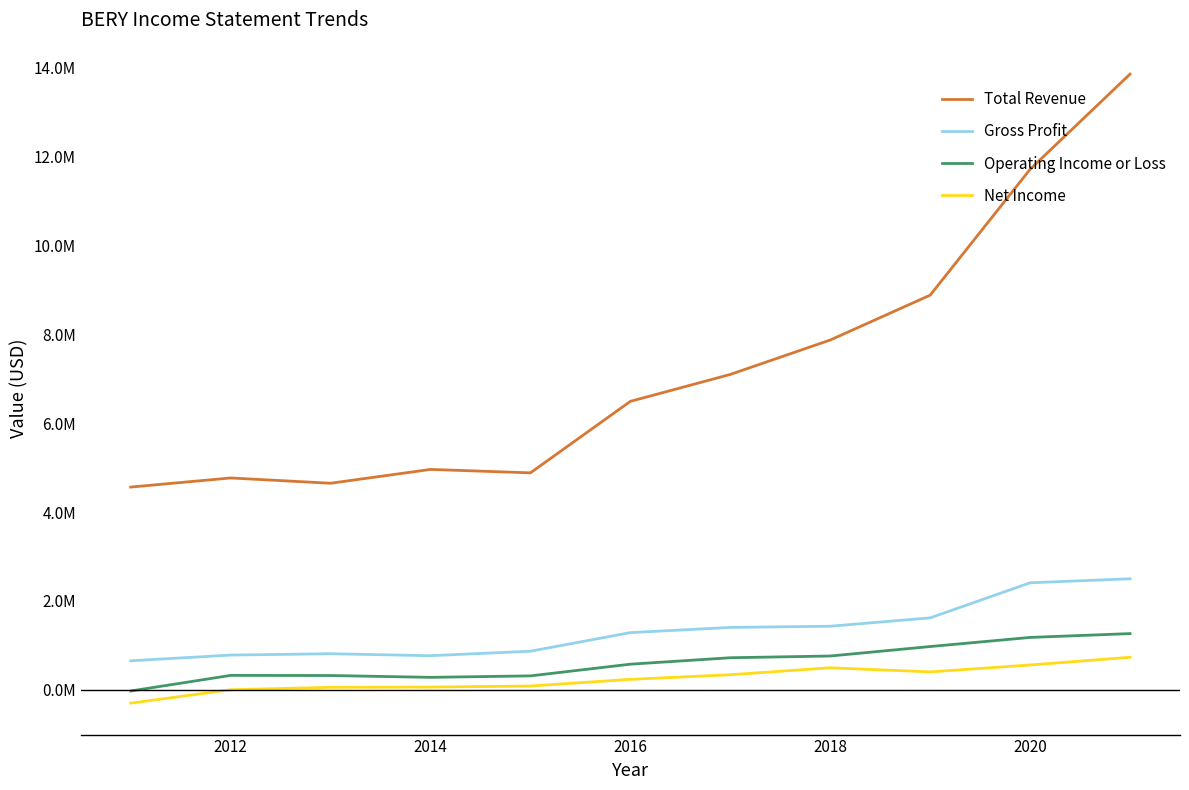

Does the chart have visible grid lines?

No